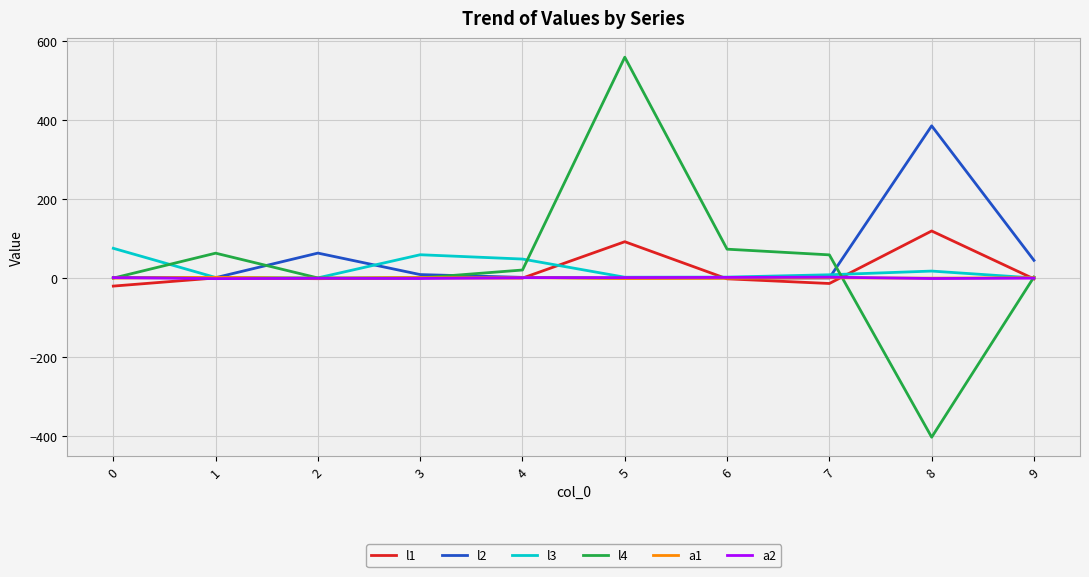

Which series has the widest spread of values?

l4